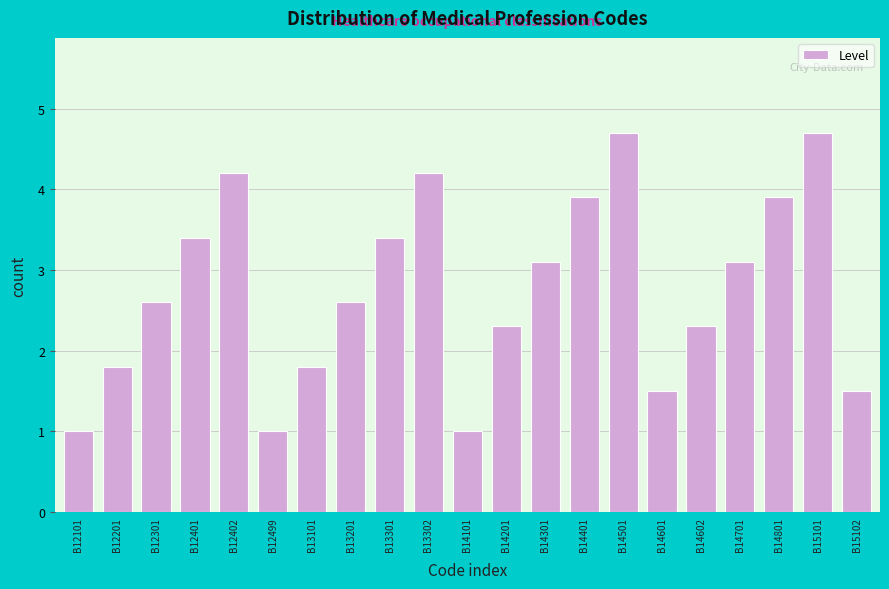

Reading left to right, what are all the values shown in this chart?

B12101=1.0	B12201=1.8	B12301=2.6	B12401=3.4	B12402=4.2	B12499=1.0	B13101=1.8	B13201=2.6	B13301=3.4	B13302=4.2	B14101=1.0	B14201=2.3	B14301=3.1	B14401=3.9	B14501=4.7	B14601=1.5	B14602=2.3	B14701=3.1	B14801=3.9	B15101=4.7	B15102=1.5